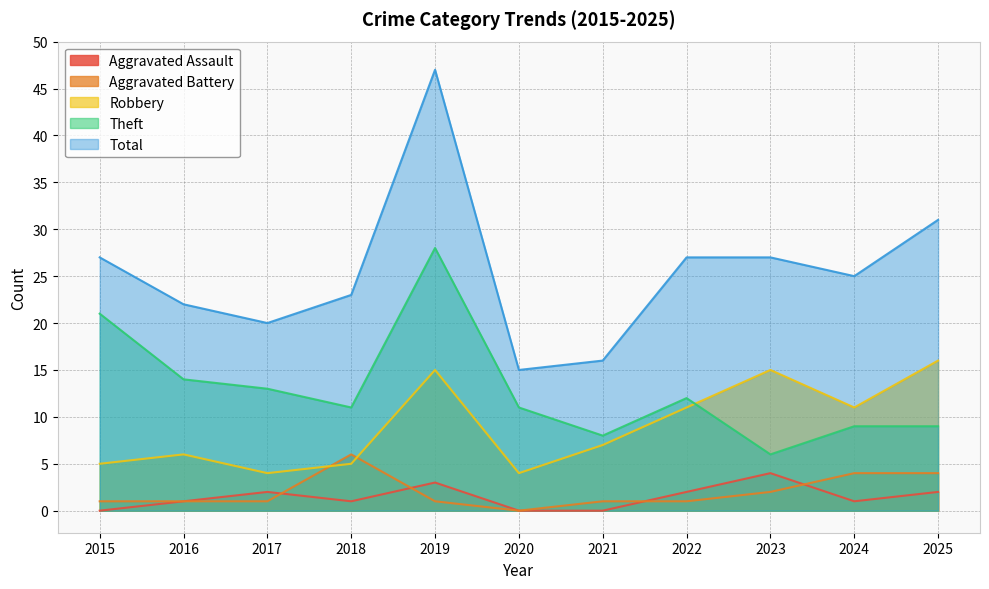

At which category does Aggravated Assault reach its first local valley?

2018